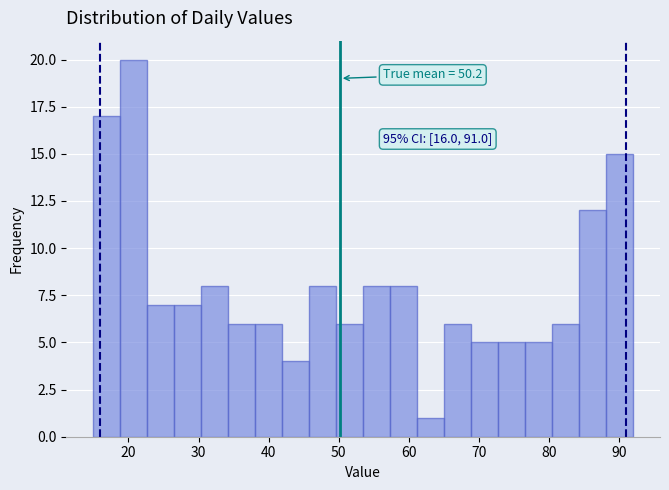

Read against the x-axis, roughly where is the centre of the tallest bar?

21